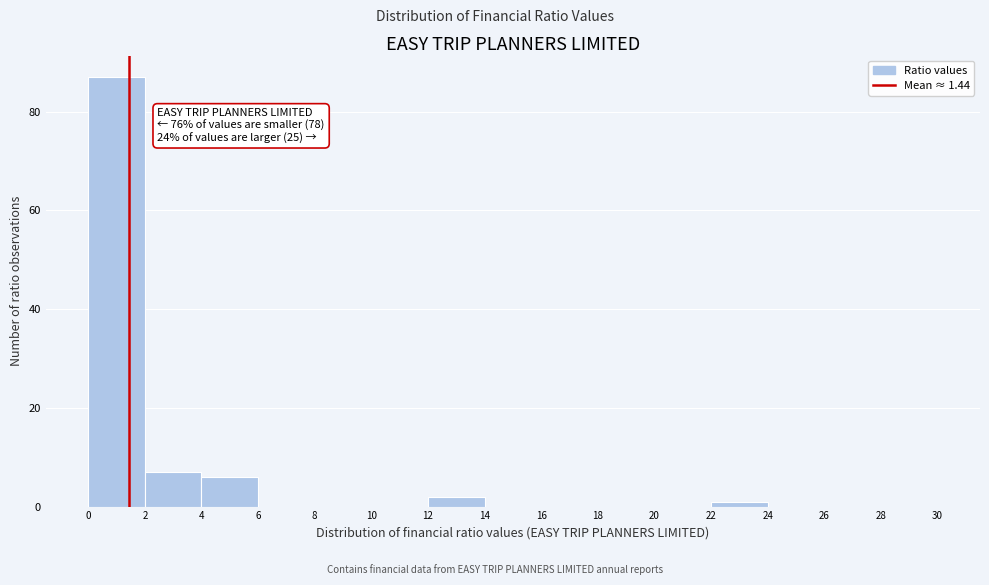

Over which range of the x-axis is the bar tallest?

0 to 2